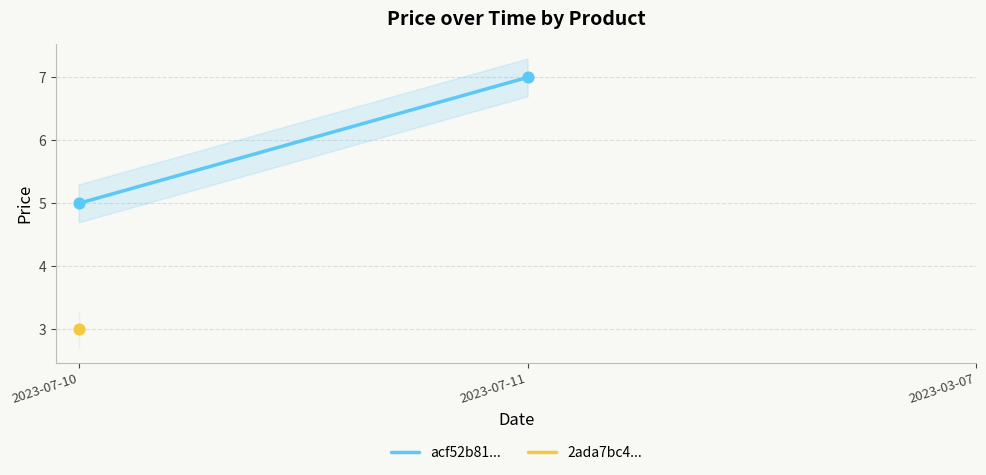

Between 2023-07-11 and 2023-07-10, which is larger?

2023-07-11